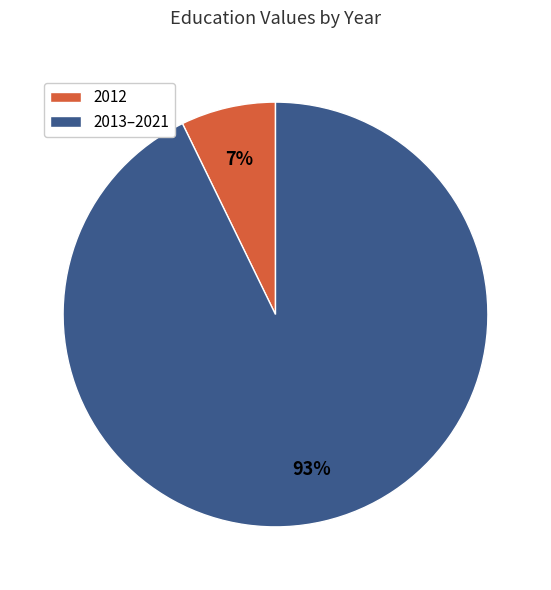

Does 2013–2021 account for over 50% of the chart?

Yes